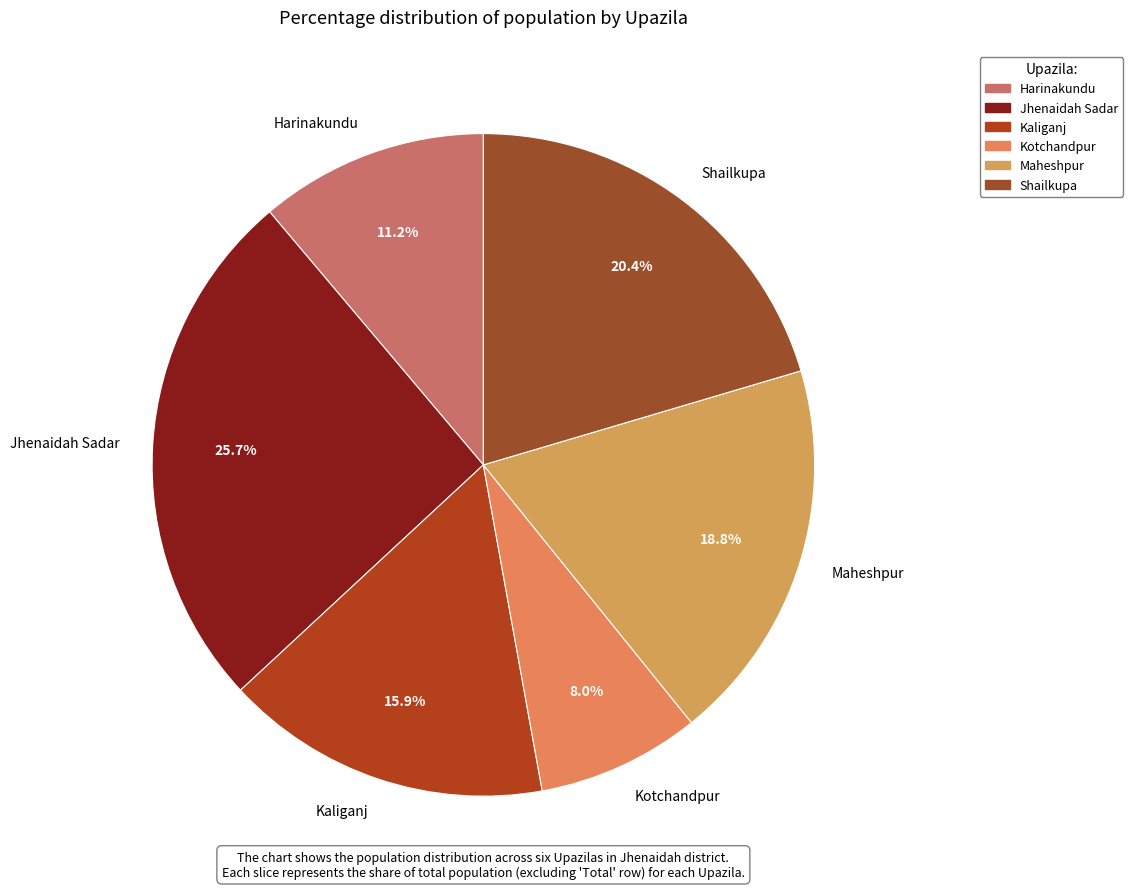

Approximately how many times larger is the value at Jhenaidah Sadar compared to Kotchandpur?

3.2